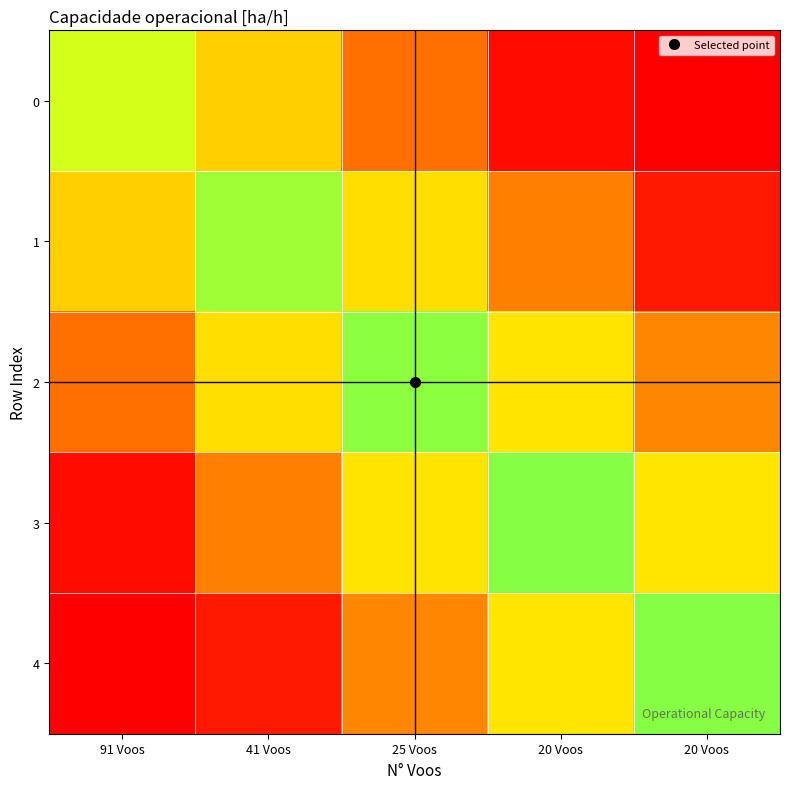

Between 91 Voos and 41 Voos, which is larger?

91 Voos